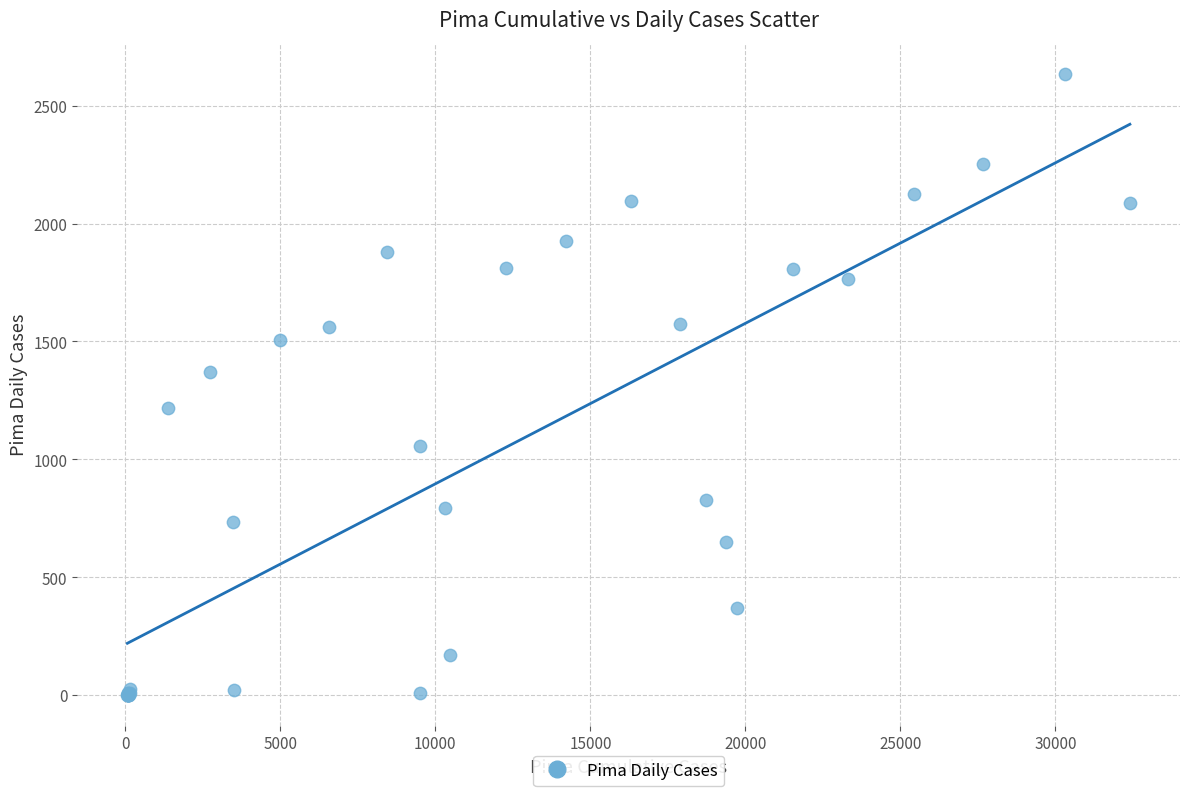

What Y value in the scatter plot is closest to 1317?

1372